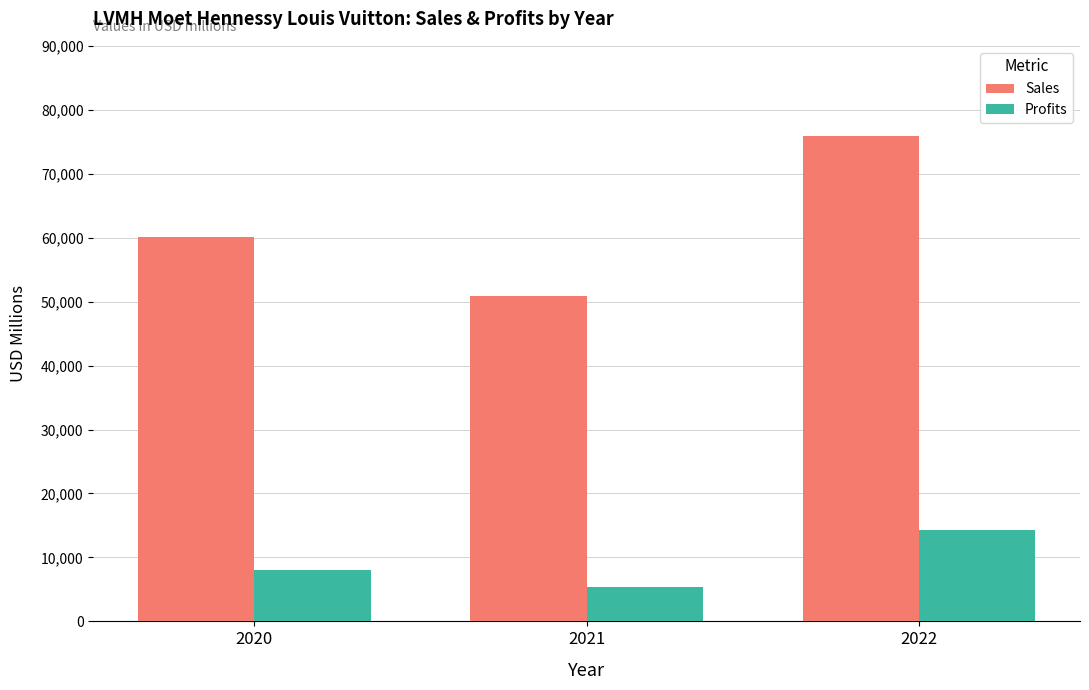

Reading right to left, transcribe all the data shown in this chart.

Sales: 2022=75901.0	2021=50901.0	2020=60070.0
Profits: 2022=14226.3	2021=5360.2	2020=8026.1